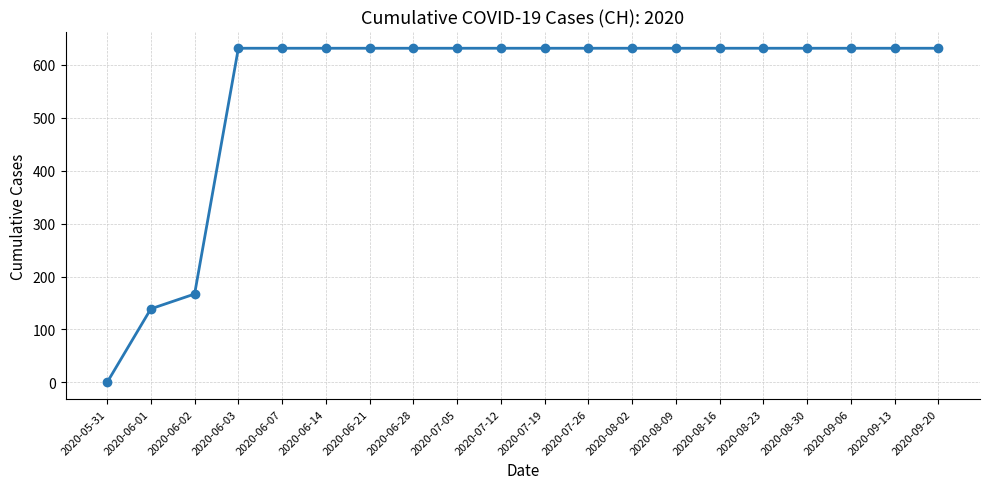

What is the greatest value displayed?

631